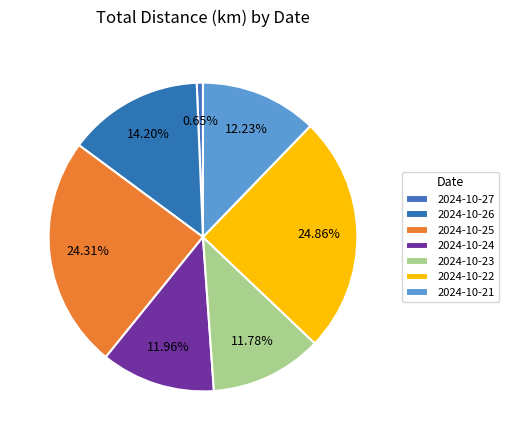

How many segments does this pie chart have?

7